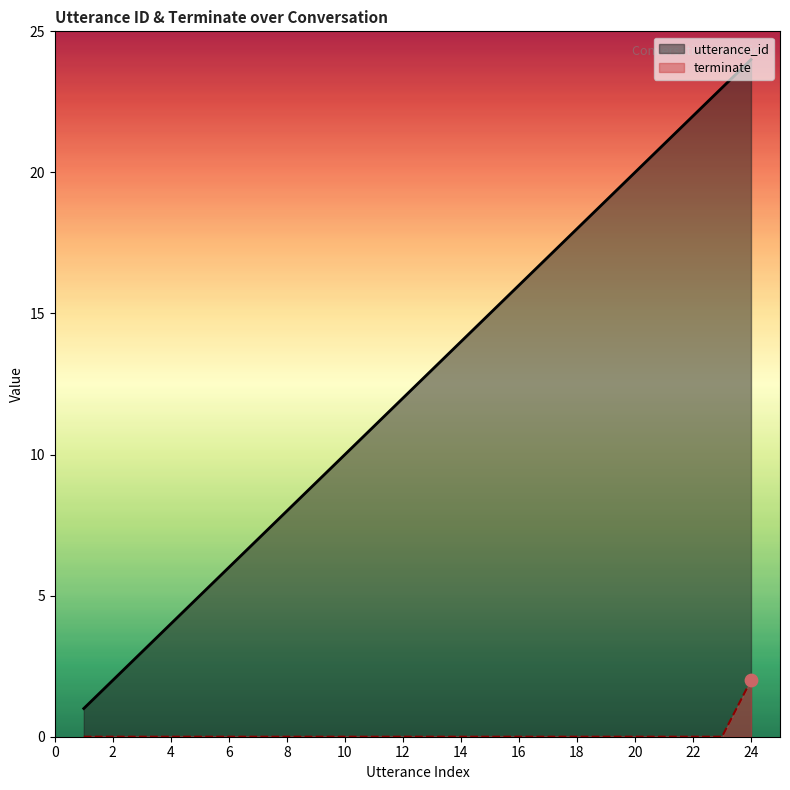

Which series reaches the minimum Y coordinate?

terminate